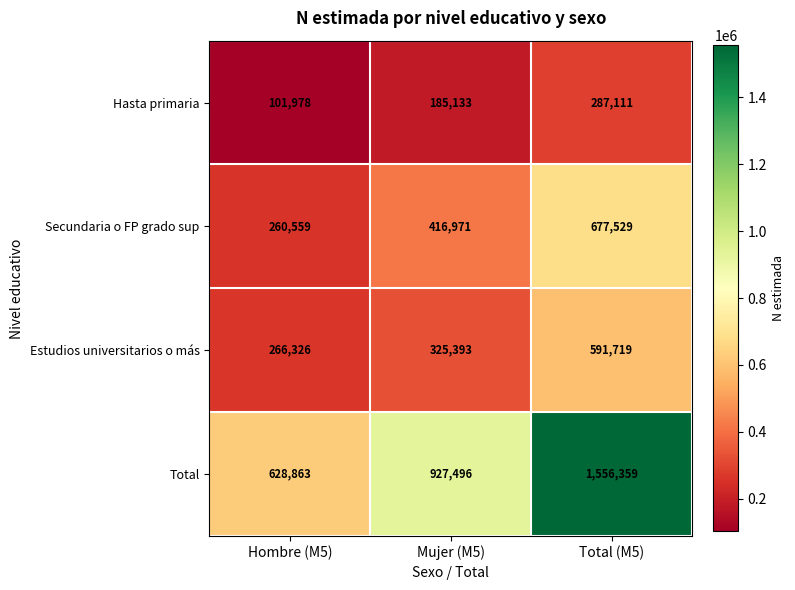

Reading left to right, what are all the values shown in this chart?

Hasta primaria: Hombre (M5)=101978	Mujer (M5)=185133	Total (M5)=287111
Secundaria o FP grado sup: Hombre (M5)=260559	Mujer (M5)=416971	Total (M5)=677529
Estudios universitarios o más: Hombre (M5)=266326	Mujer (M5)=325393	Total (M5)=591719
Total: Hombre (M5)=628863	Mujer (M5)=927496	Total (M5)=1556359